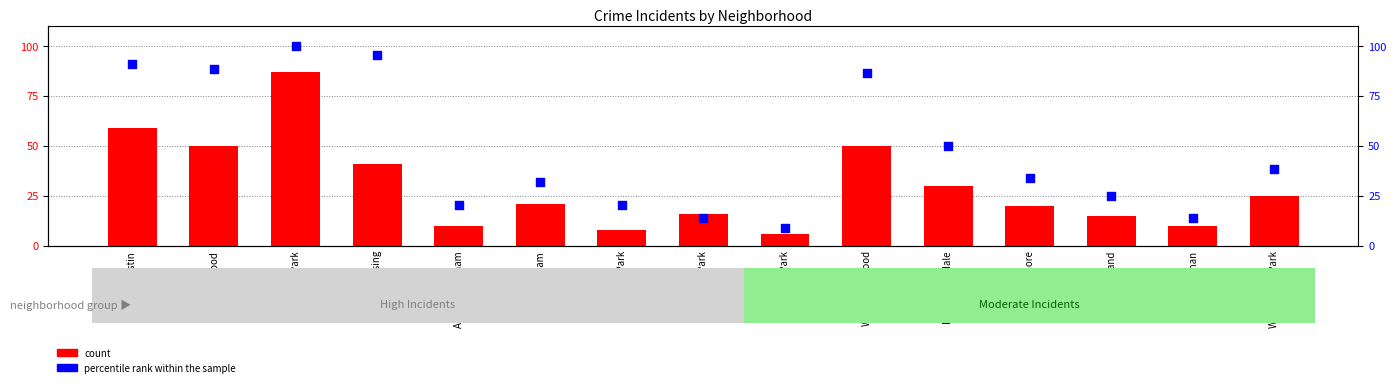

Which series reaches the maximum Y coordinate?

percentile rank within the sample